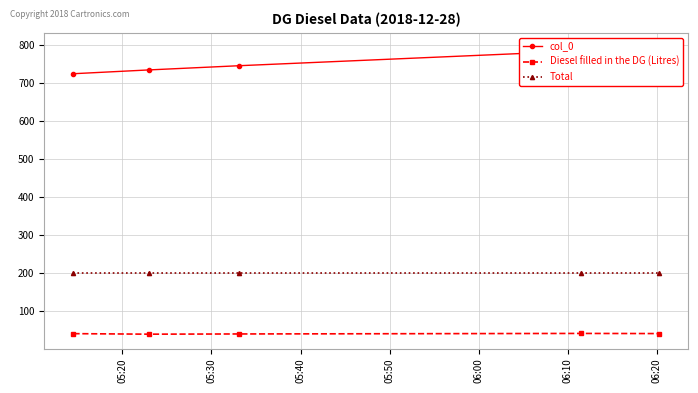

What is the minimum value for Total?

199.5